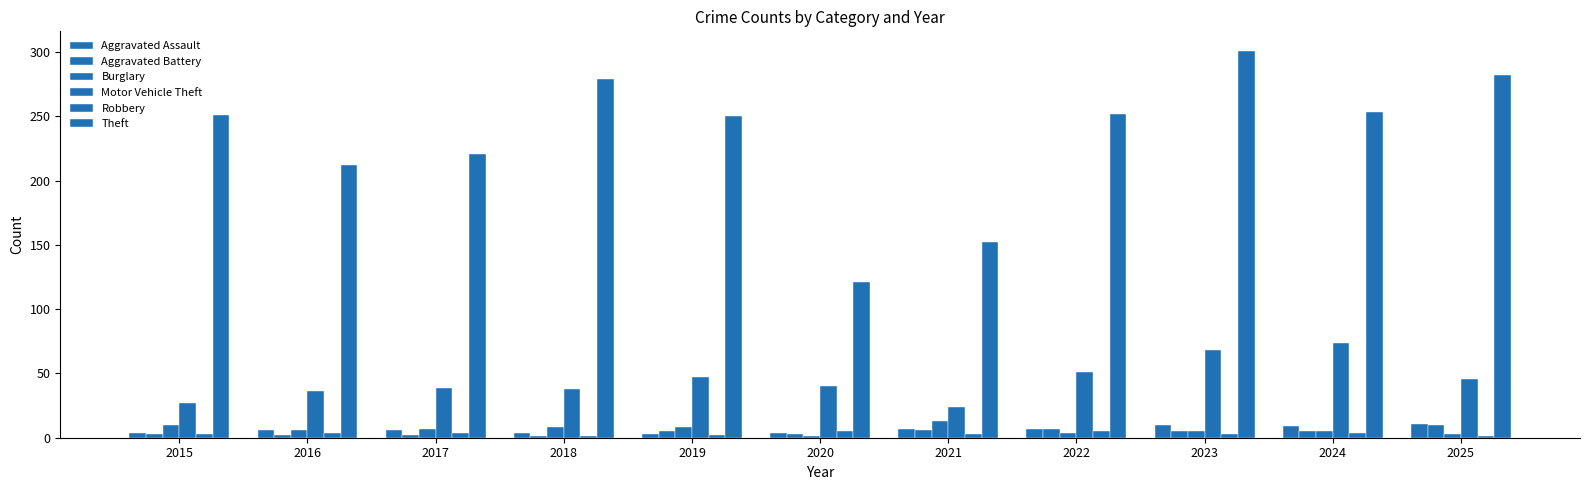

Which series has the widest spread of values?

Theft